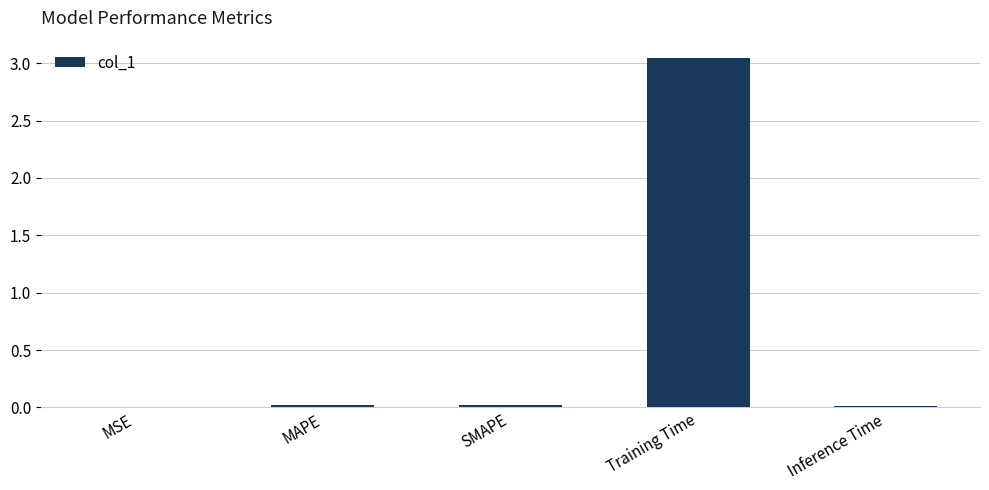

Which category has the highest value across all series?

Training Time